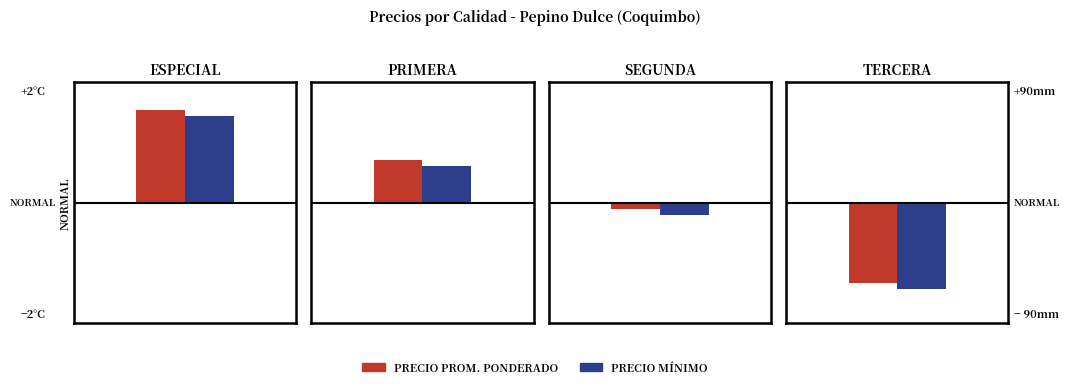

Where does the Precio minimo series first go above 10500?

Especial